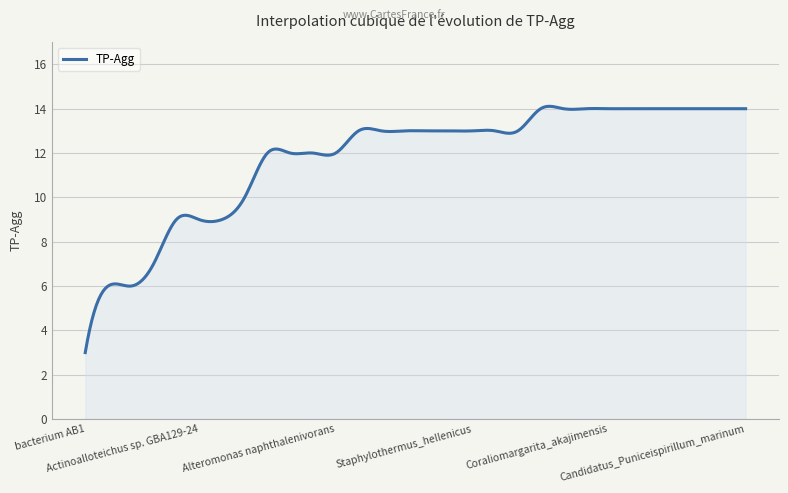

What is the difference between the maximum and minimum values?

11.1